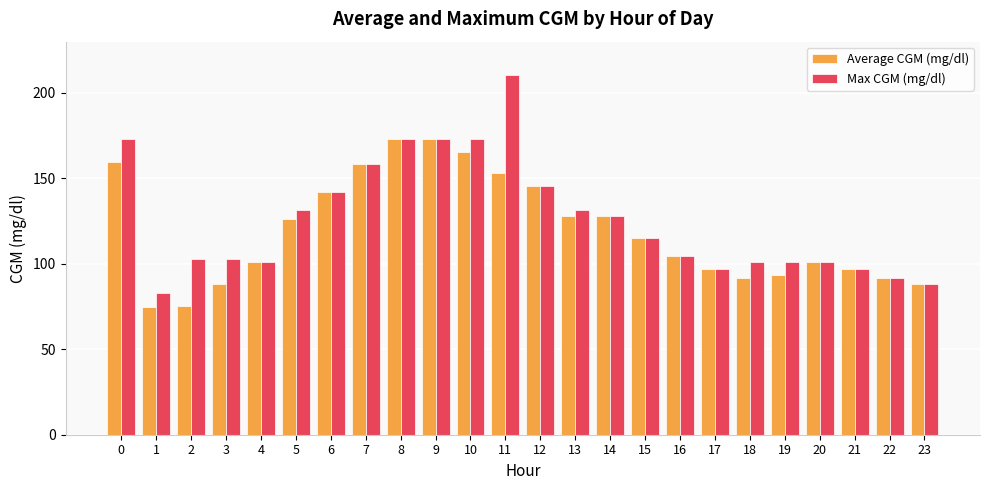

What is the highest value of the Max CGM (mg/dl) series?

210.6